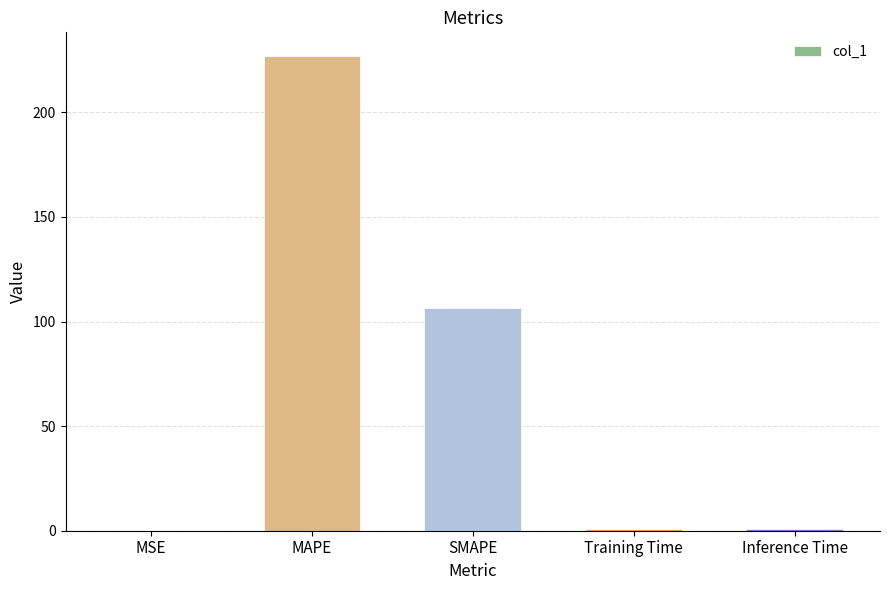

What is the greatest value displayed?

226.9